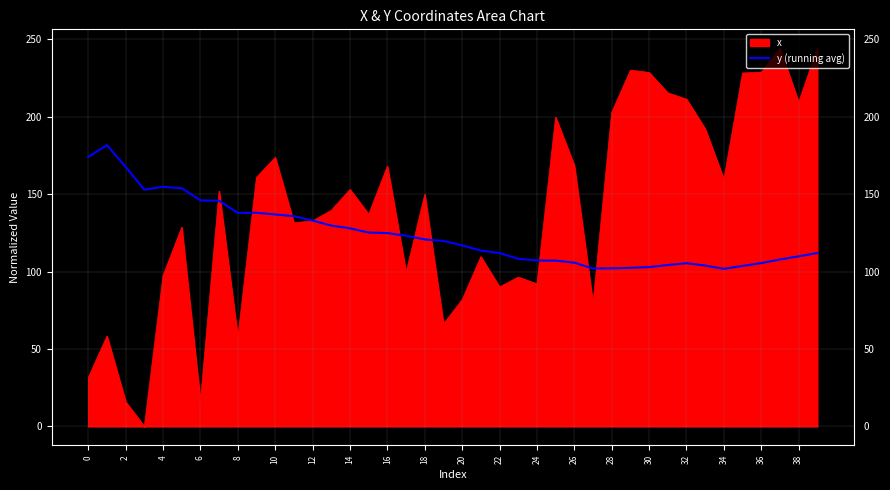

Does the chart have visible grid lines?

Yes